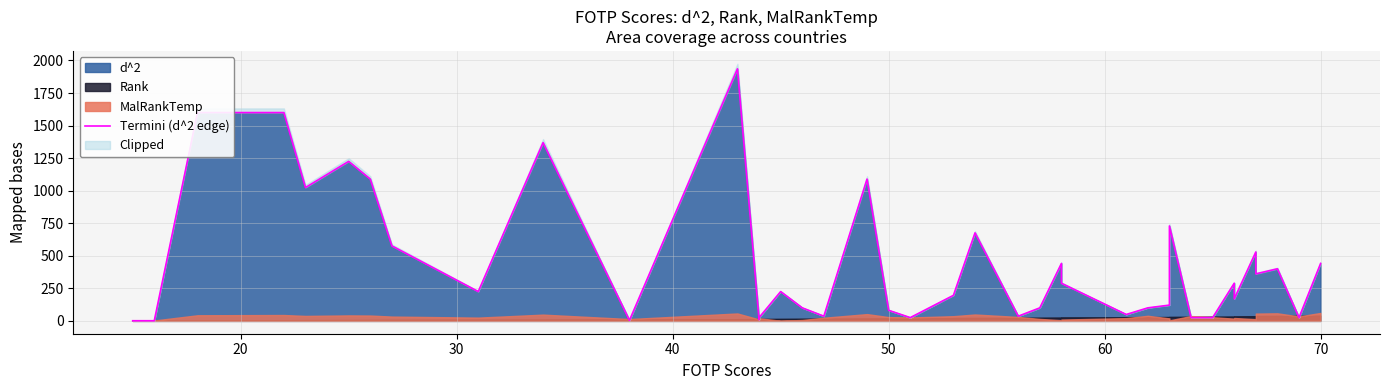

How many data points are above 225?

19